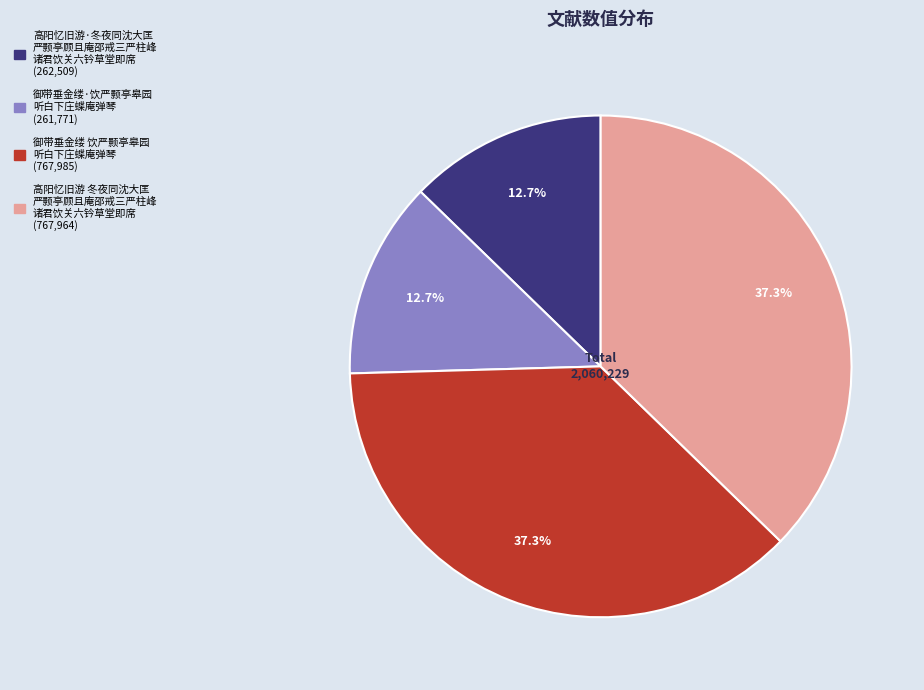

Is there a majority slice in this chart?

No